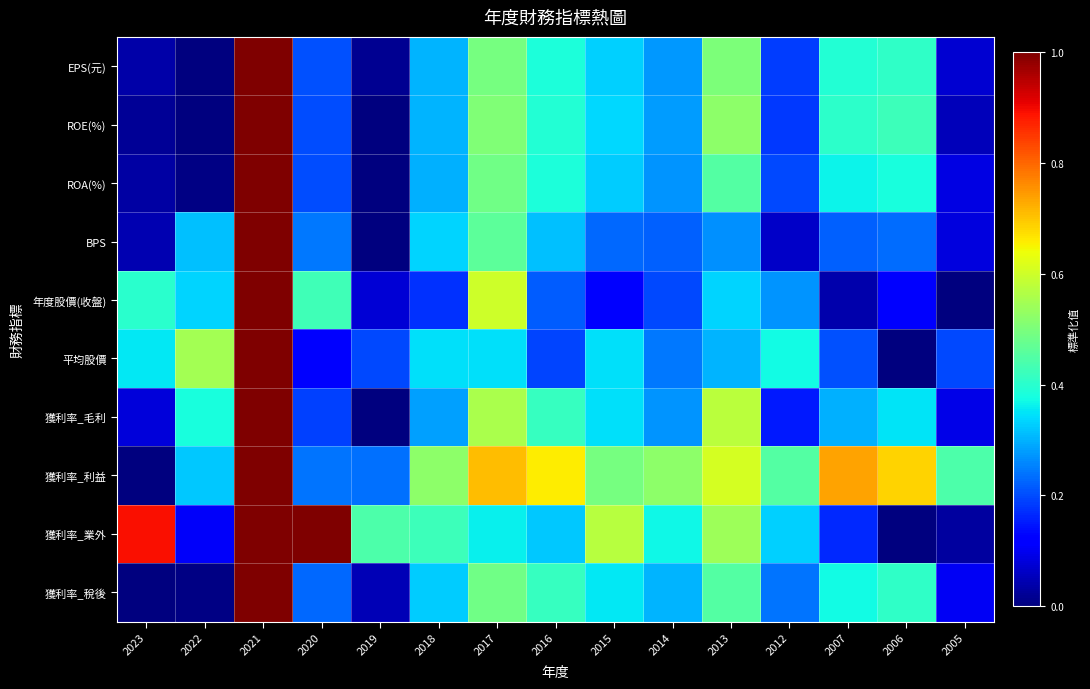

Reading left to right, extract all data points from this chart.

EPS(元): 2023=0.0	2022=0.0	2021=1.0	2020=0.2	2019=0.0	2018=0.3	2017=0.5	2016=0.4	2015=0.3	2014=0.3	2013=0.5	2012=0.2	2007=0.4	2006=0.4	2005=0.1
ROE(%): 2023=0.0	2022=0.0	2021=1.0	2020=0.2	2019=0.0	2018=0.3	2017=0.5	2016=0.4	2015=0.3	2014=0.3	2013=0.5	2012=0.2	2007=0.4	2006=0.4	2005=0.1
ROA(%): 2023=0.0	2022=0.0	2021=1.0	2020=0.2	2019=0.0	2018=0.3	2017=0.5	2016=0.4	2015=0.3	2014=0.3	2013=0.5	2012=0.2	2007=0.4	2006=0.4	2005=0.1
BPS: 2023=0.0	2022=0.3	2021=1.0	2020=0.2	2019=0.0	2018=0.3	2017=0.5	2016=0.3	2015=0.2	2014=0.2	2013=0.3	2012=0.1	2007=0.2	2006=0.2	2005=0.1
年度股價(收盤): 2023=0.4	2022=0.3	2021=1.0	2020=0.4	2019=0.1	2018=0.2	2017=0.6	2016=0.2	2015=0.1	2014=0.2	2013=0.3	2012=0.3	2007=0.0	2006=0.1	2005=0.0
平均股價: 2023=0.4	2022=0.5	2021=1.0	2020=0.1	2019=0.2	2018=0.3	2017=0.3	2016=0.2	2015=0.3	2014=0.2	2013=0.3	2012=0.4	2007=0.2	2006=0.0	2005=0.2
獲利率_毛利: 2023=0.1	2022=0.4	2021=1.0	2020=0.2	2019=0.0	2018=0.3	2017=0.6	2016=0.4	2015=0.3	2014=0.3	2013=0.6	2012=0.2	2007=0.3	2006=0.4	2005=0.1
獲利率_利益: 2023=0.0	2022=0.3	2021=1.0	2020=0.2	2019=0.2	2018=0.5	2017=0.7	2016=0.7	2015=0.5	2014=0.5	2013=0.6	2012=0.5	2007=0.7	2006=0.7	2005=0.4
獲利率_業外: 2023=0.9	2022=0.1	2021=1.0	2020=1.0	2019=0.4	2018=0.4	2017=0.4	2016=0.3	2015=0.6	2014=0.4	2013=0.5	2012=0.3	2007=0.2	2006=0.0	2005=0.0
獲利率_稅後: 2023=0.0	2022=0.0	2021=1.0	2020=0.2	2019=0.0	2018=0.3	2017=0.5	2016=0.4	2015=0.4	2014=0.3	2013=0.5	2012=0.2	2007=0.4	2006=0.4	2005=0.1